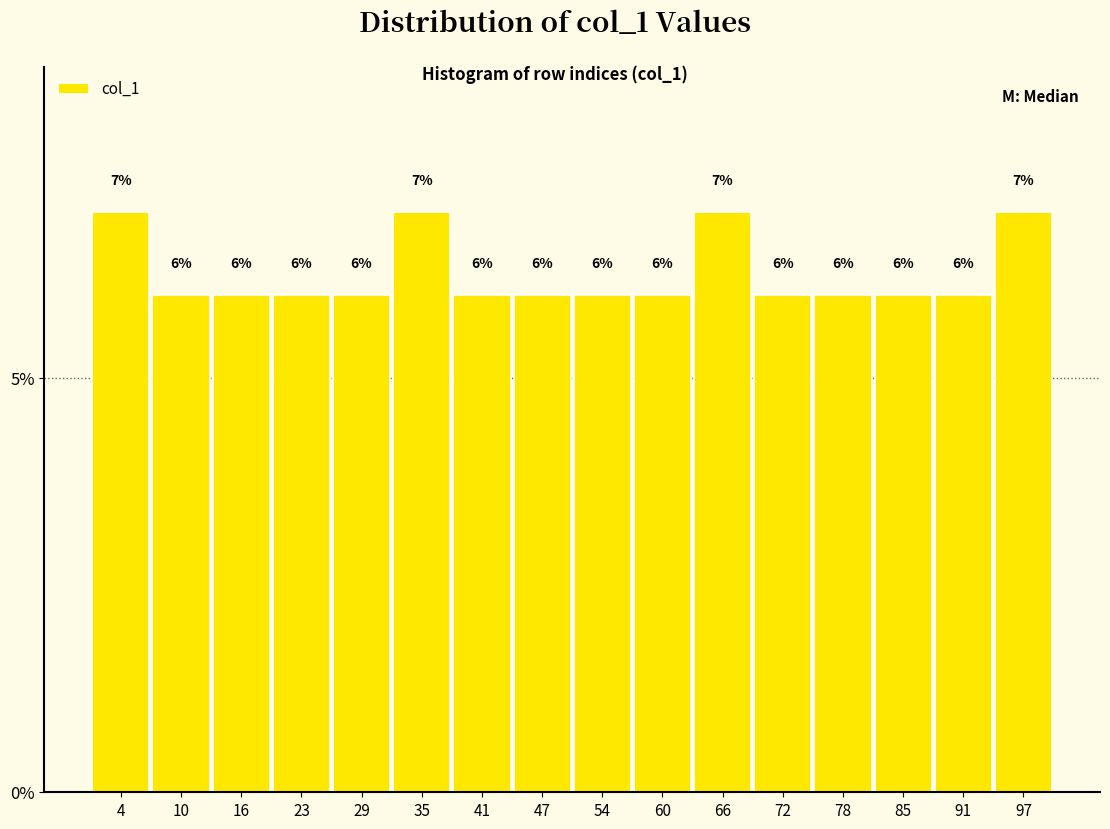

Reading left to right, transcribe this chart: for each bar, give the range it covers on the x-axis and its height. The bar edges are not printed on the chart, so give them approximately, as read against the axis.

1 to 7: 7
7 to 13: 6
13 to 20: 6
20 to 26: 6
26 to 32: 6
32 to 38: 7
38 to 44: 6
44 to 51: 6
51 to 57: 6
57 to 63: 6
63 to 69: 7
69 to 75: 6
75 to 81: 6
81 to 88: 6
88 to 94: 6
94 to 100: 7